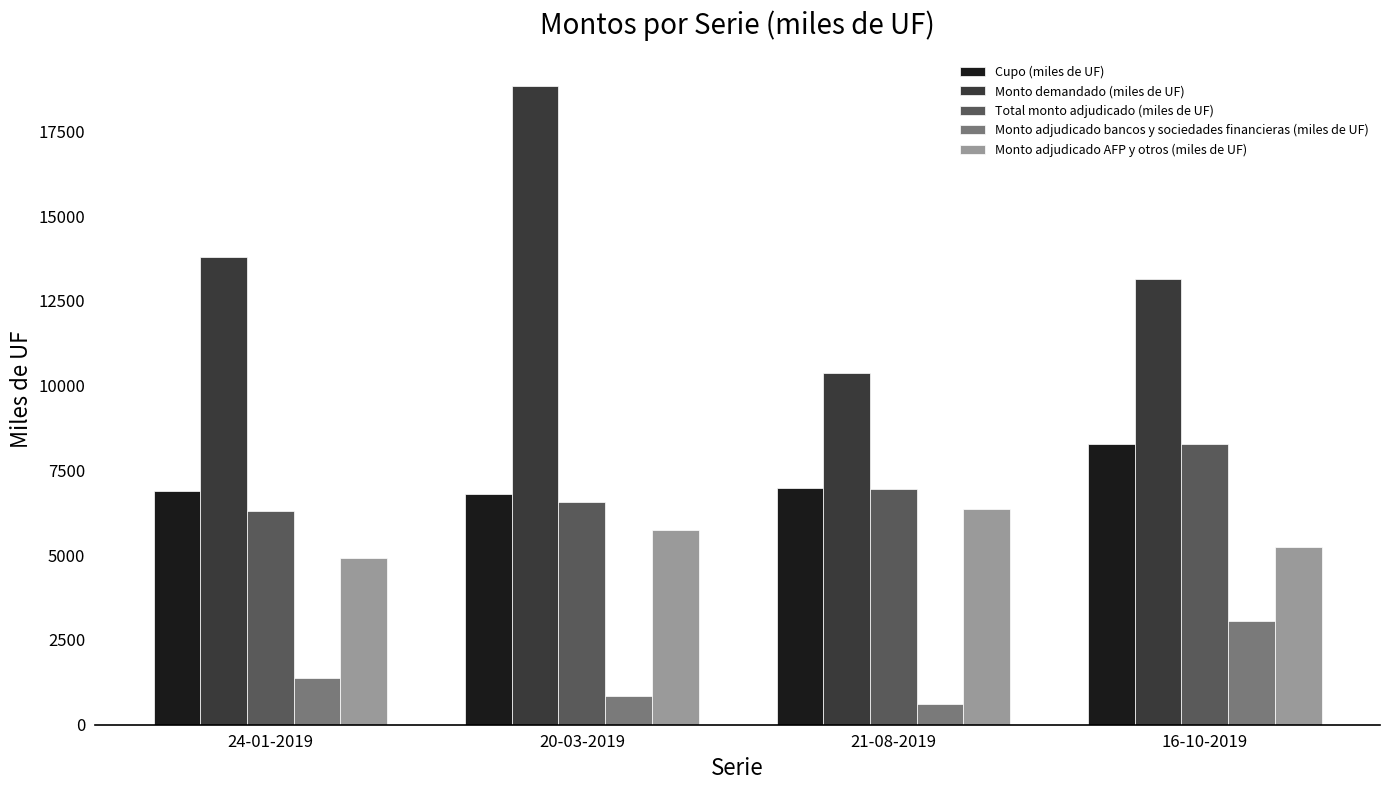

What is the sum of all Monto adjudicado bancos y sociedades financieras (miles de UF) values?

5870